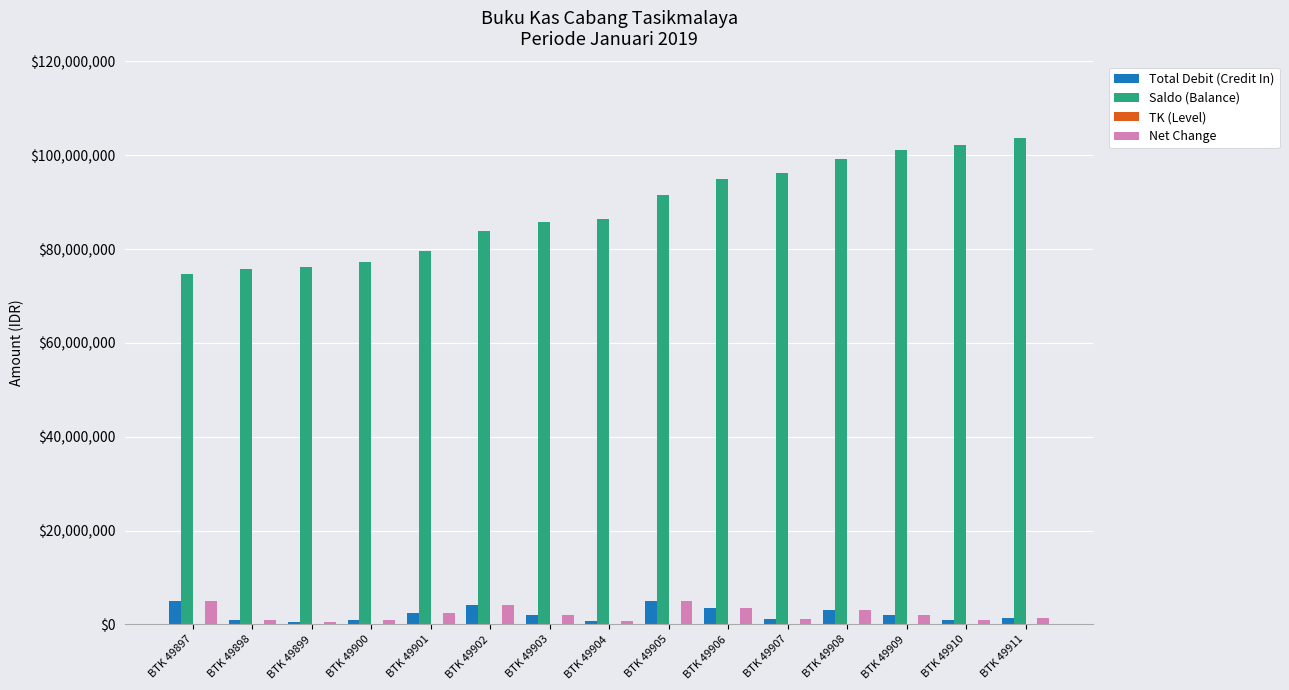

Between BTK 49899 and BTK 49908, which series saw the biggest shift?

Saldo (Balance)